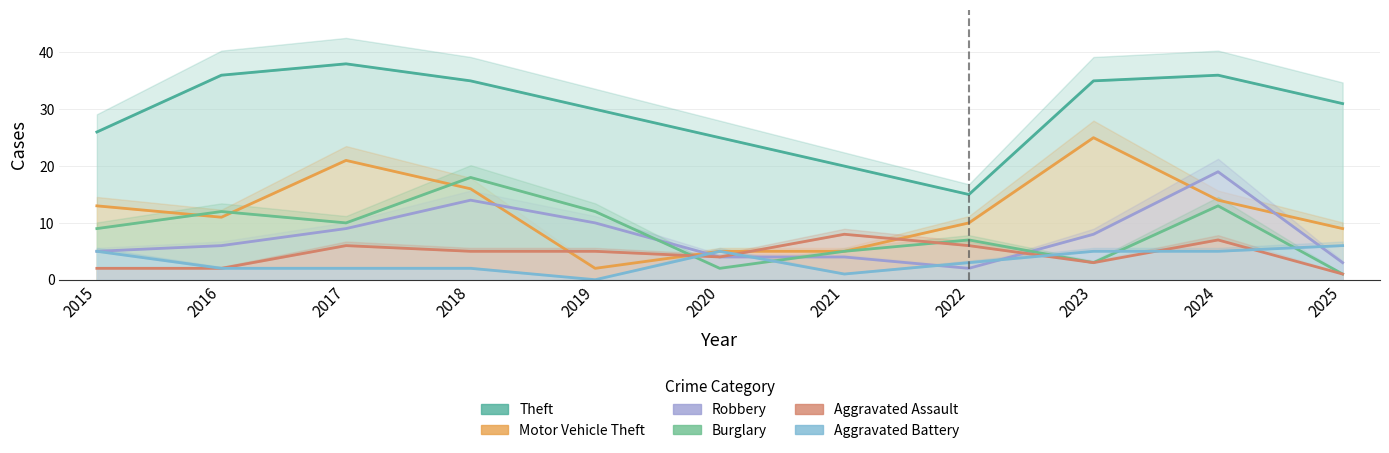

Which series has the largest total across all categories?

Theft